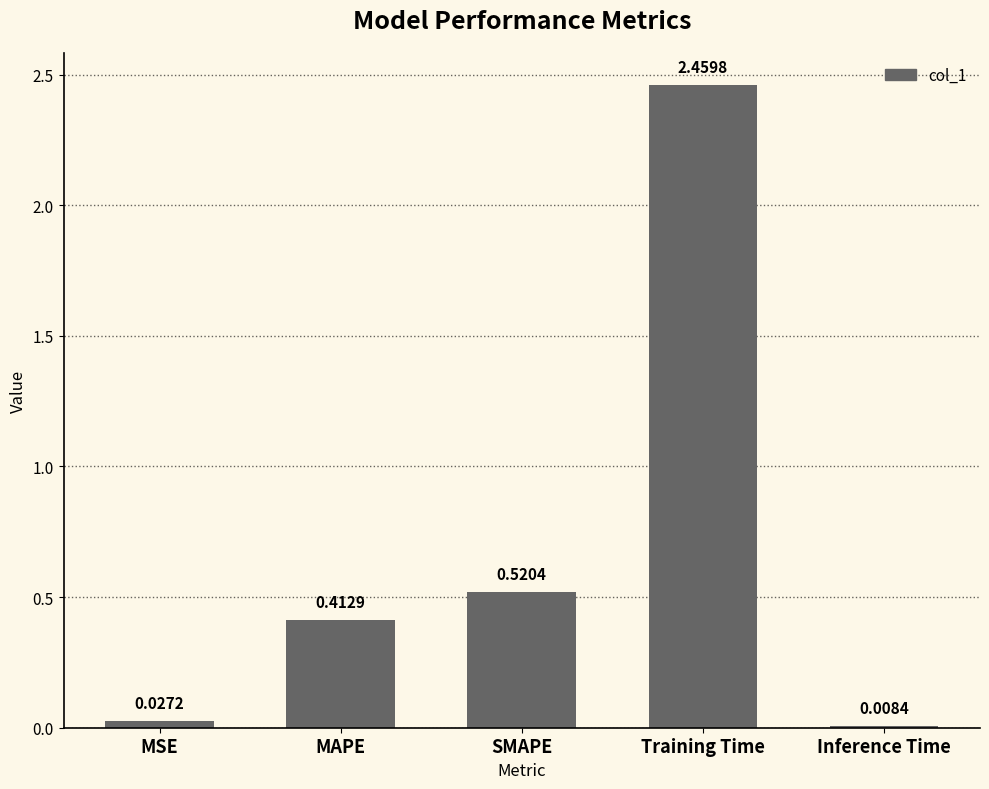

Which label corresponds to the largest value in the chart?

Training Time